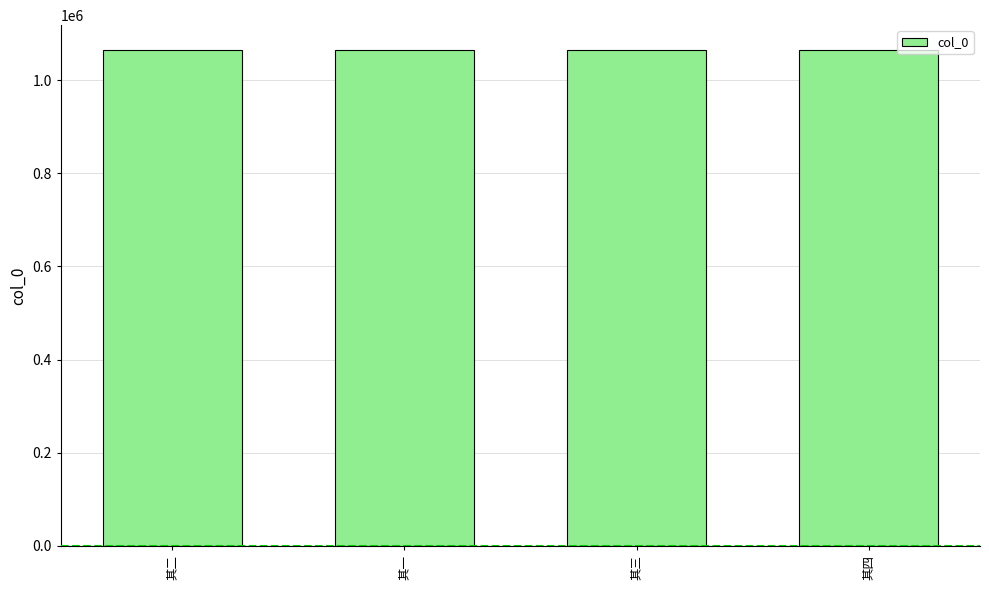

What is the ratio of the value at 其三 to the value at 其一?

1.0